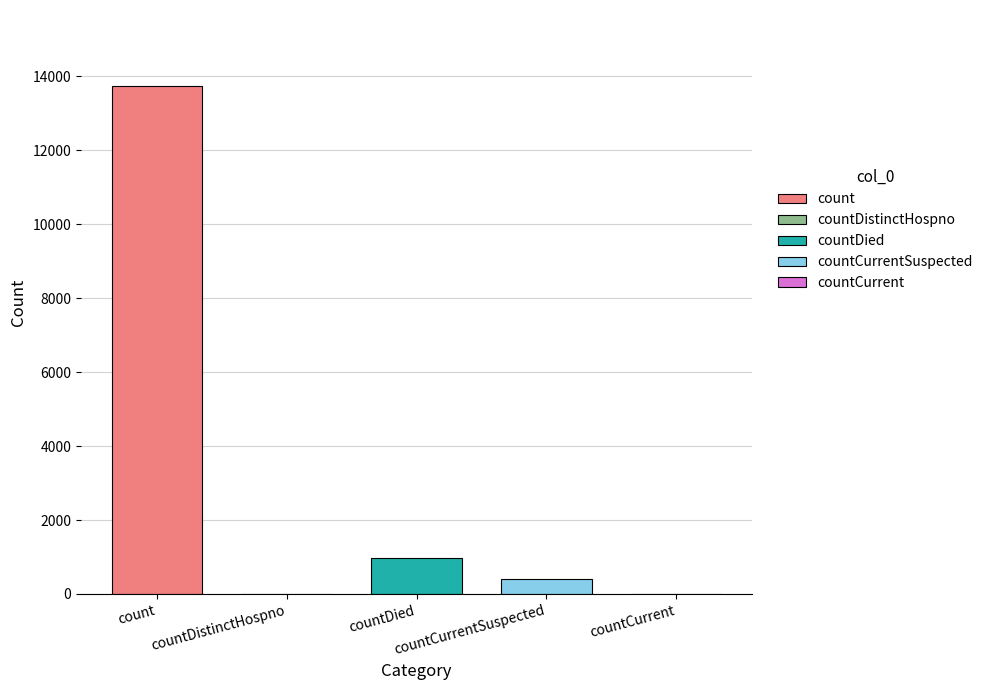

How many data points are above 418?

2